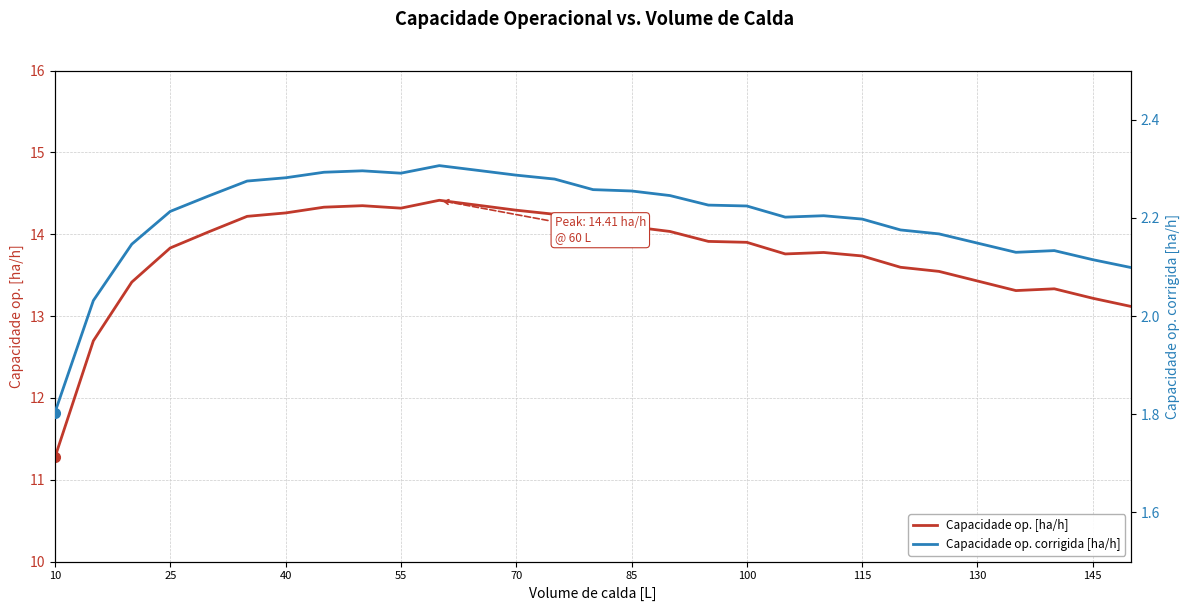

True or false: Capacidade op. [ha/h] and Capacidade op. corrigida [ha/h] intersect in this chart.

False